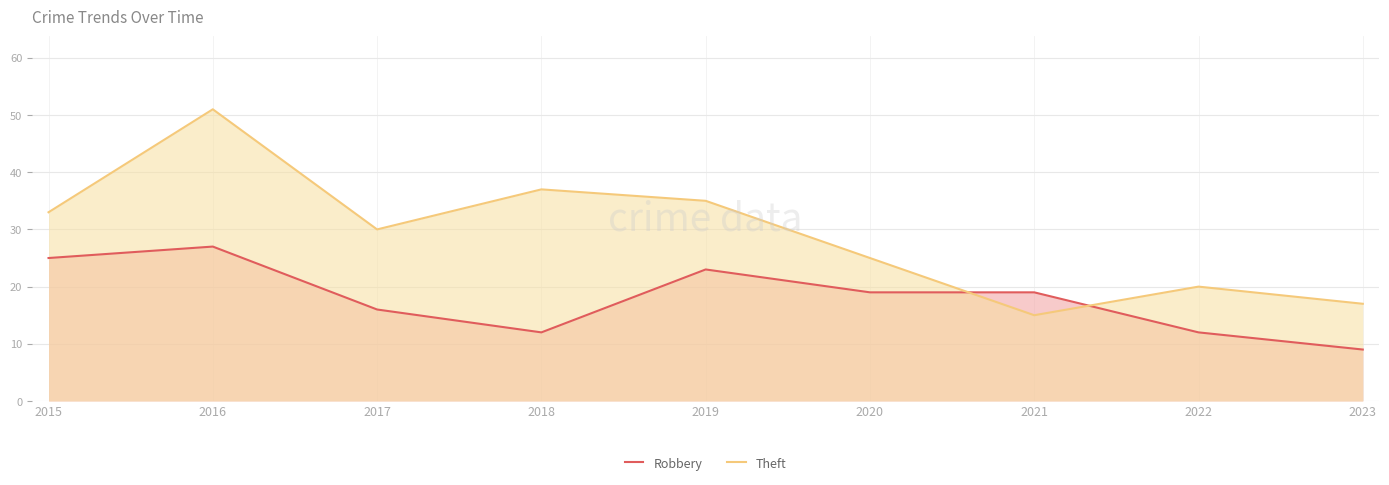

Rank the series by their maximum value, from highest to lowest.

Theft, Robbery